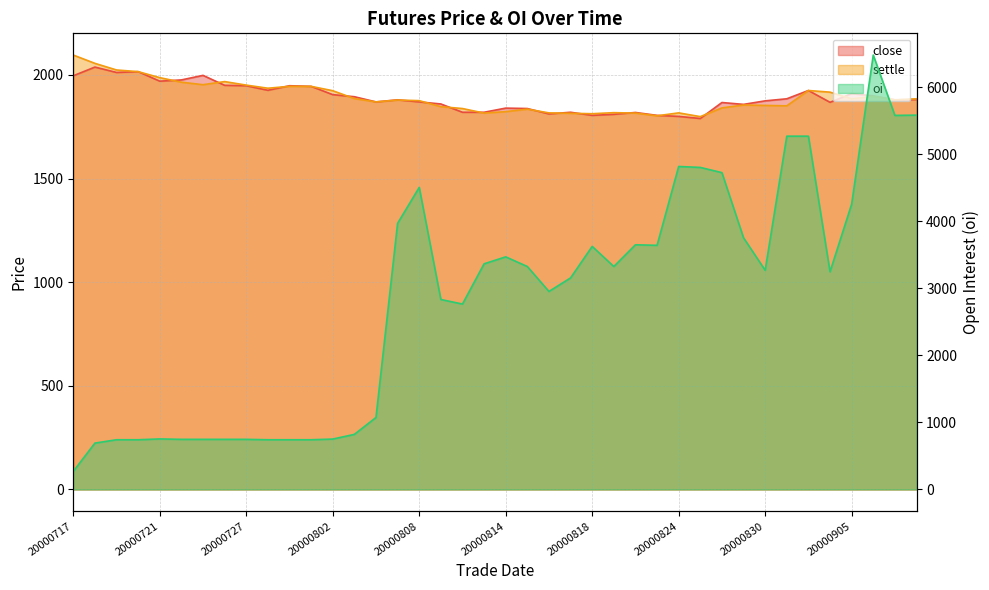

How many times do oi and close cross each other?

1